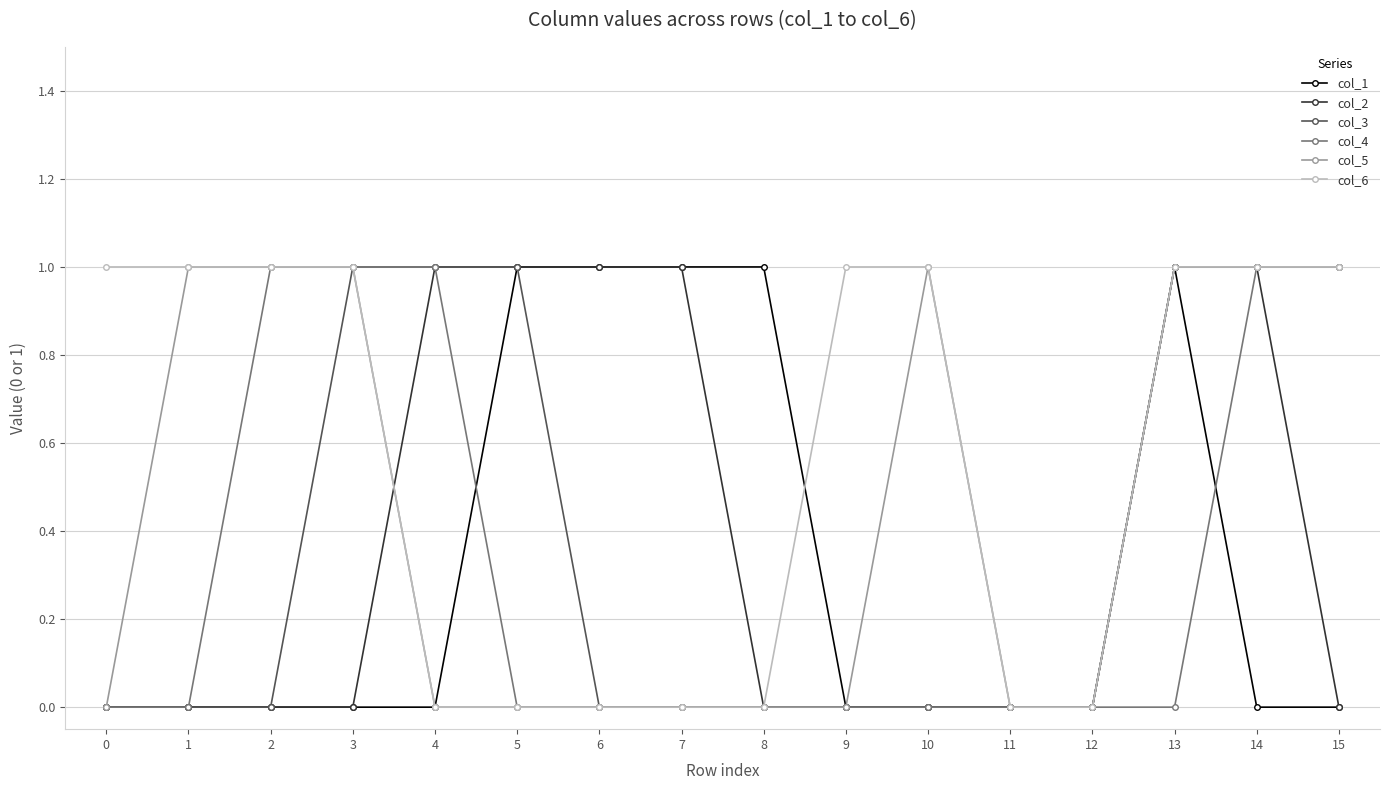

Does the chart display data point markers on the line(s)?

Yes